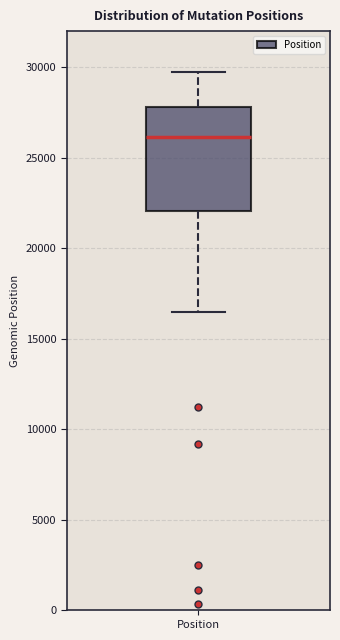

Where is the upper edge of the box for Position on the y-axis? The values are not printed on the chart, so give them approximately, as read against the axis.

28000